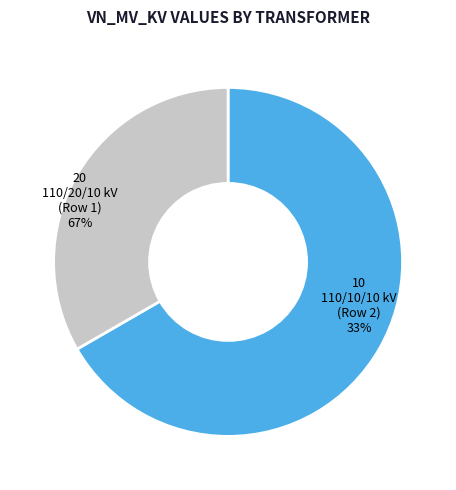

What percentage is the 63/25/38 MVA 110/20/10 kV slice, to the nearest percent?

67%